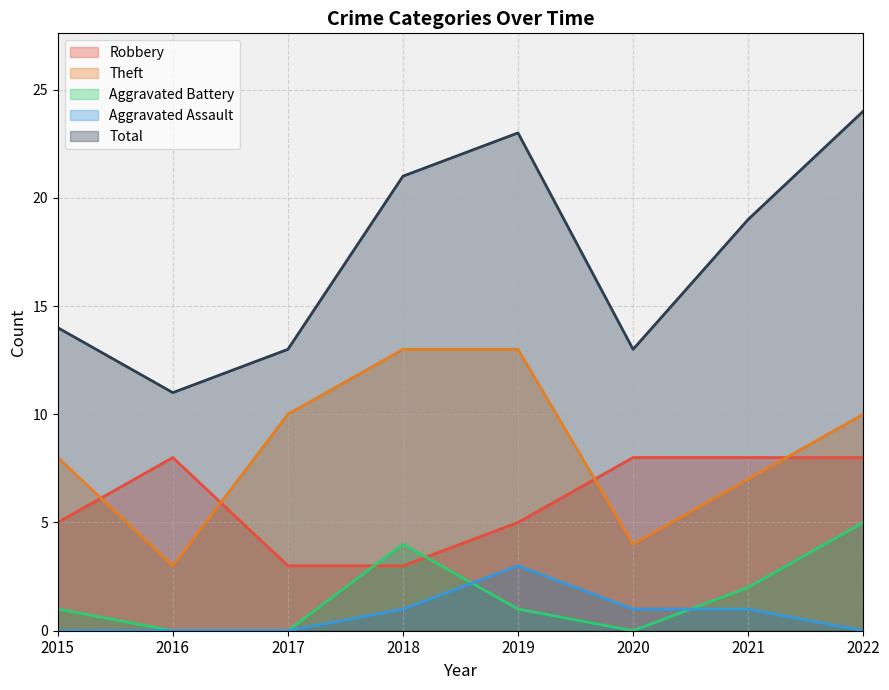

What is the total value across all series at 2021?

37